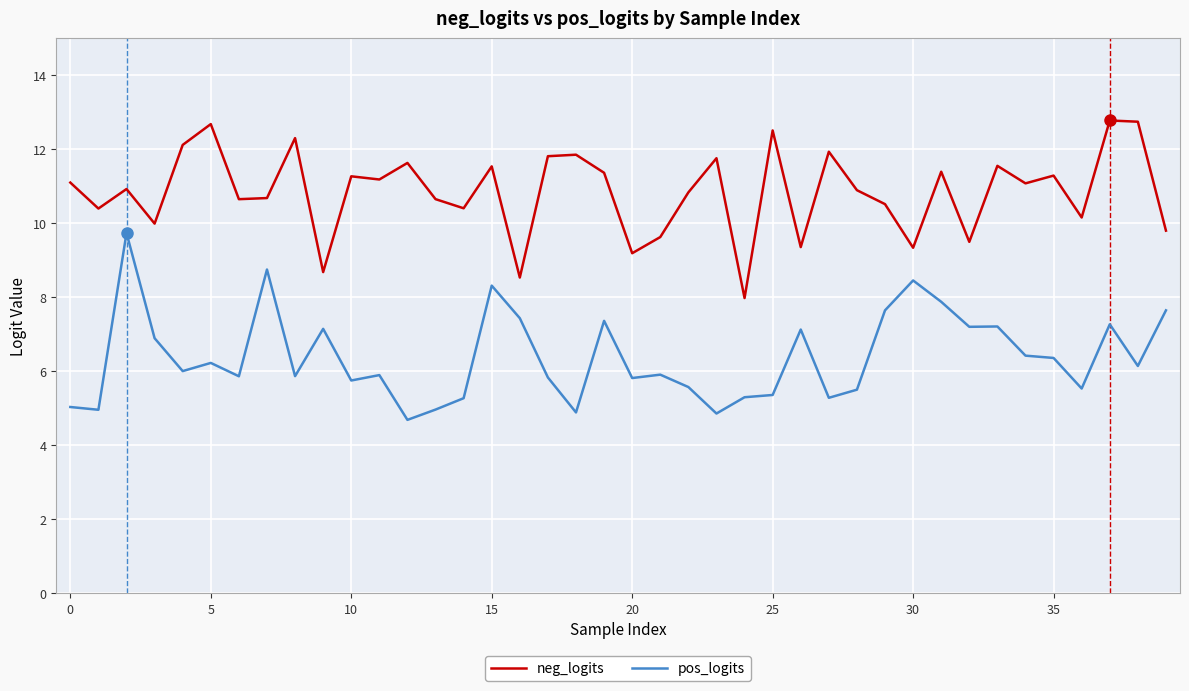

What is the maximum value shown in the chart?

12.8